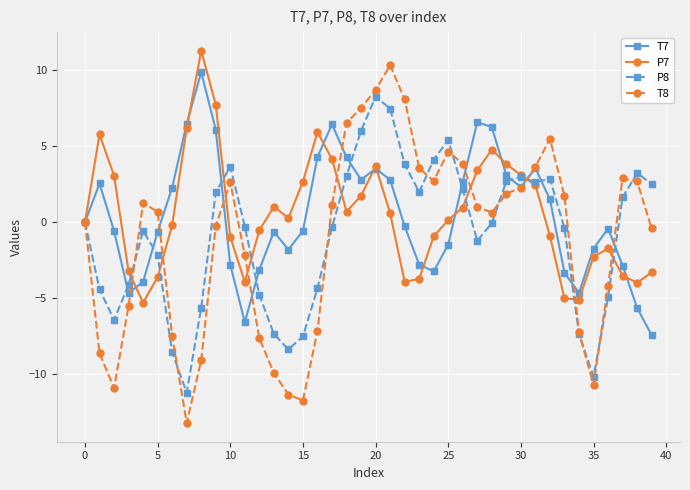

What are all the series names shown in the legend?

T7, P7, P8, T8